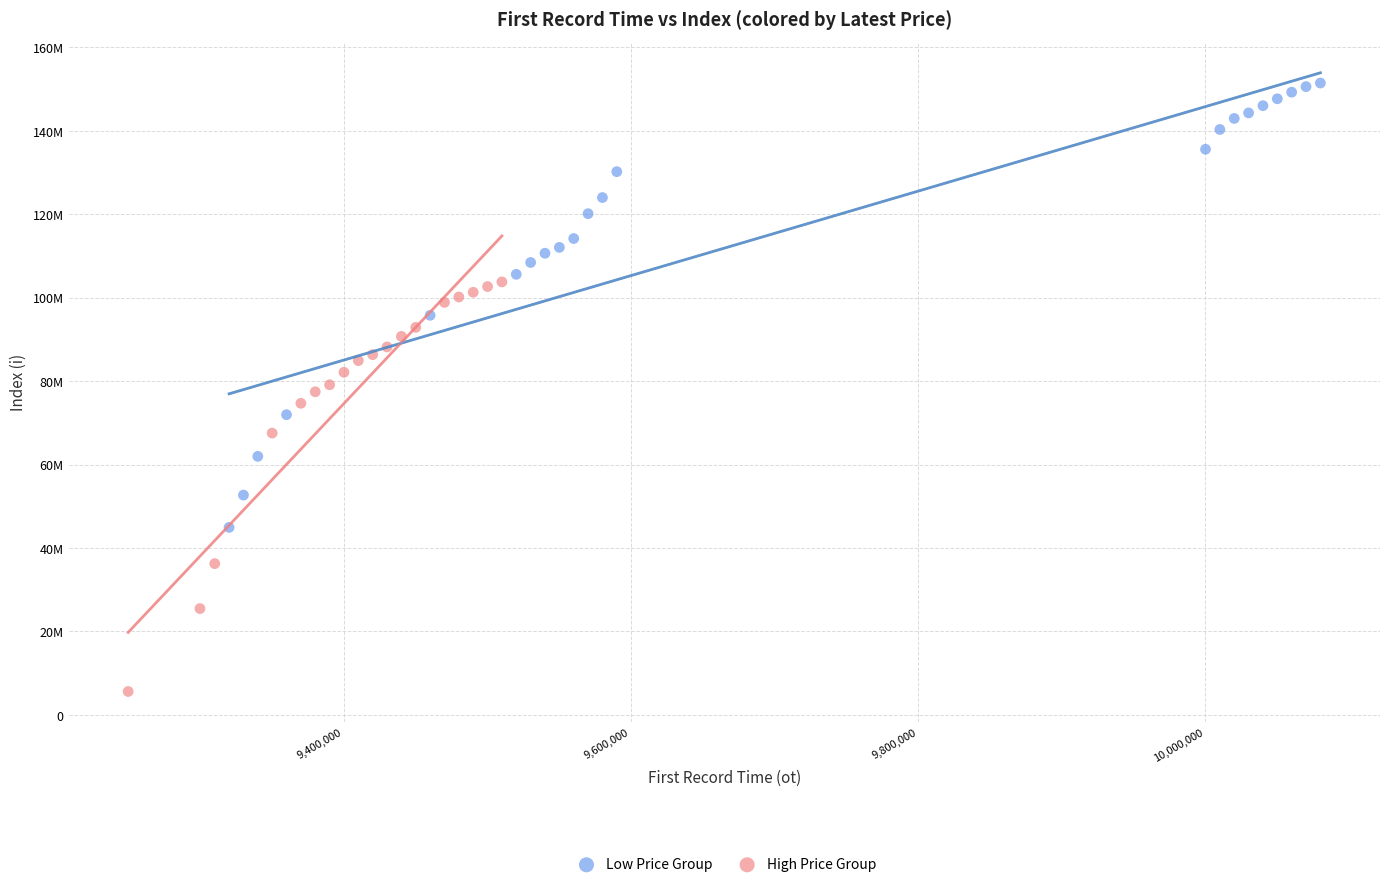

Which series has the widest spread of Y values?

Low Price Group